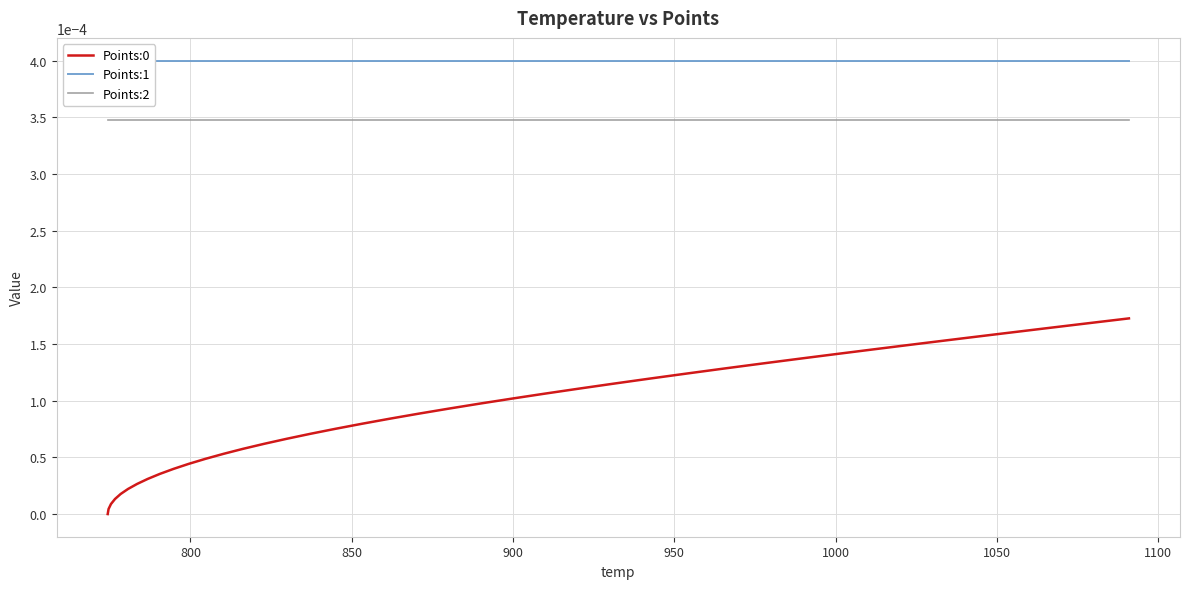

How many values in the Points:0 series exceed 0?

39